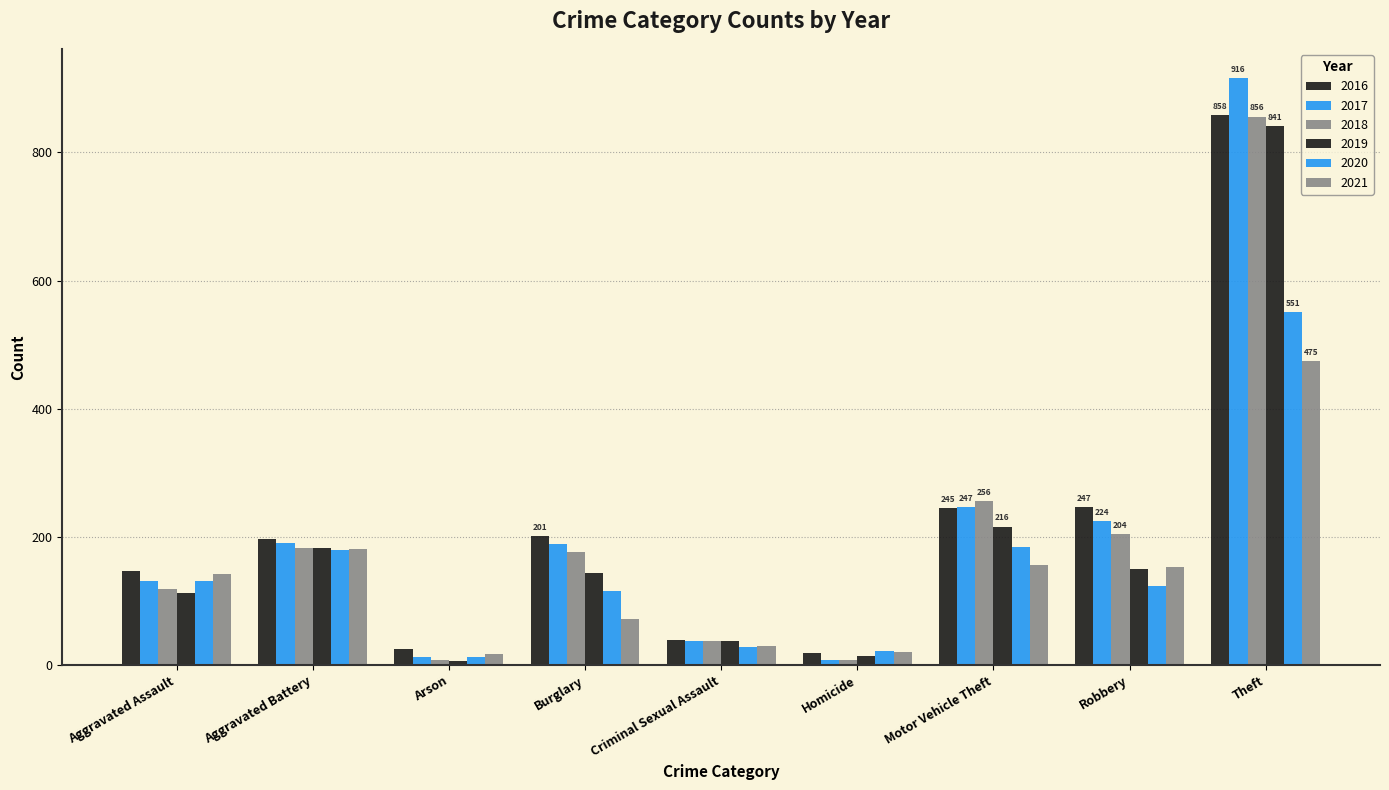

Reading left to right, extract all data points from this chart.

2016: 146	196	25	201	39	18	245	247	858
2017: 131	191	12	189	37	8	247	224	916
2018: 119	183	8	176	38	8	256	204	856
2019: 113	182	6	143	37	14	216	150	841
2020: 131	180	12	116	28	22	184	124	551
2021: 142	181	17	71	30	20	156	153	475